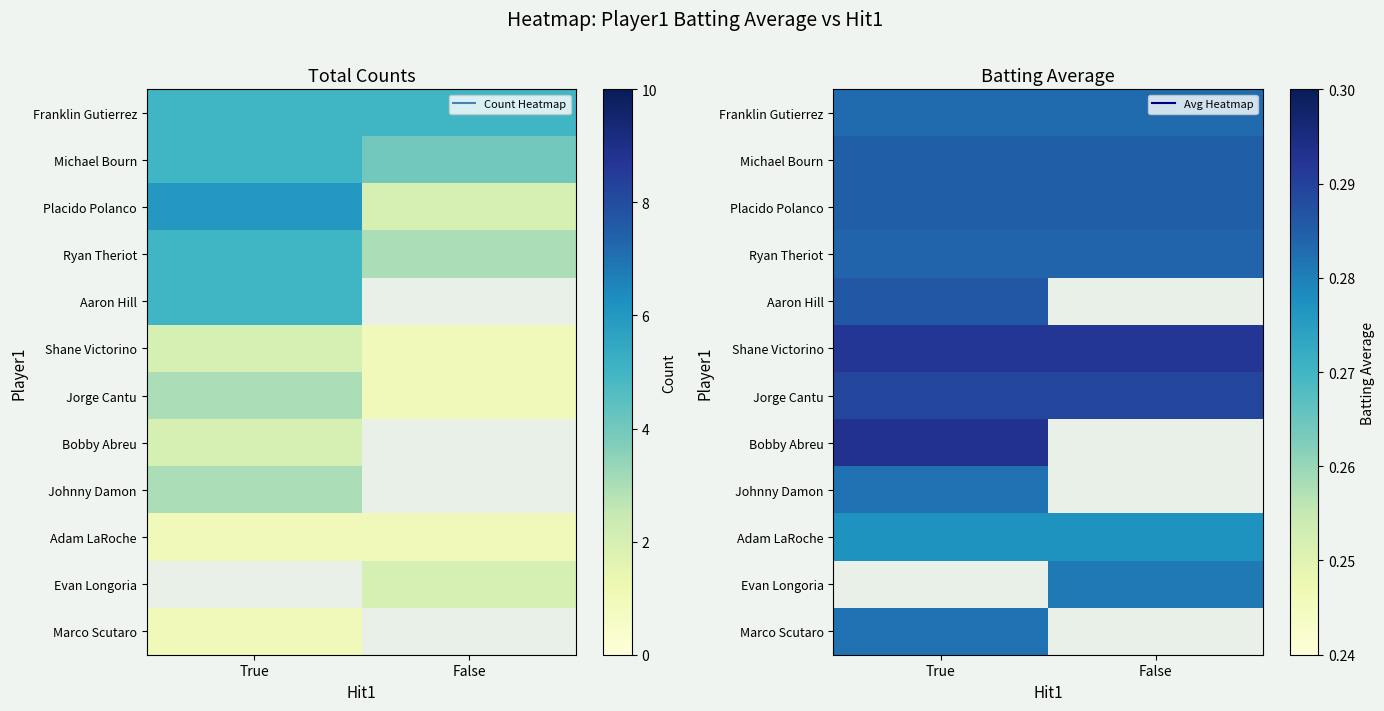

The value of Franklin Gutierrez at False is 0.1. True or false?

False